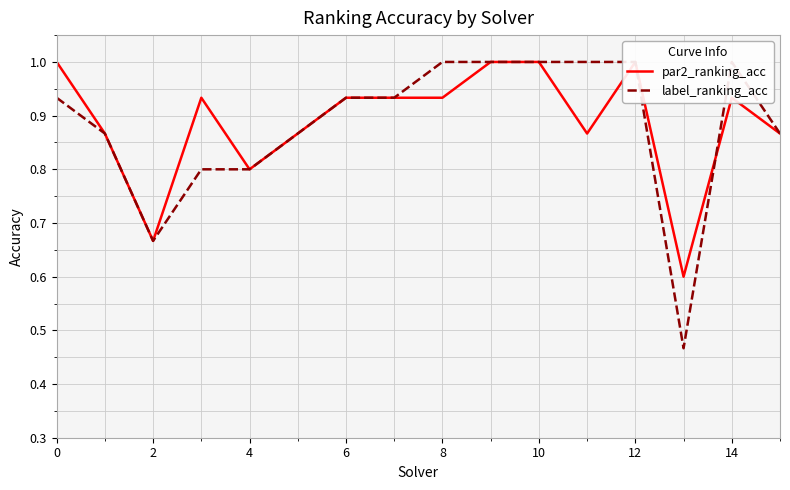

What is the value of the par2_ranking_acc point at the 9th from the left?

0.9